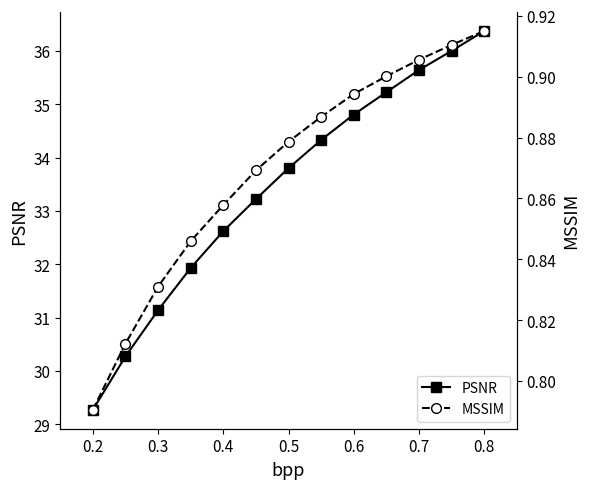

The value of PSNR at 0.5 is 33.8. True or false?

True